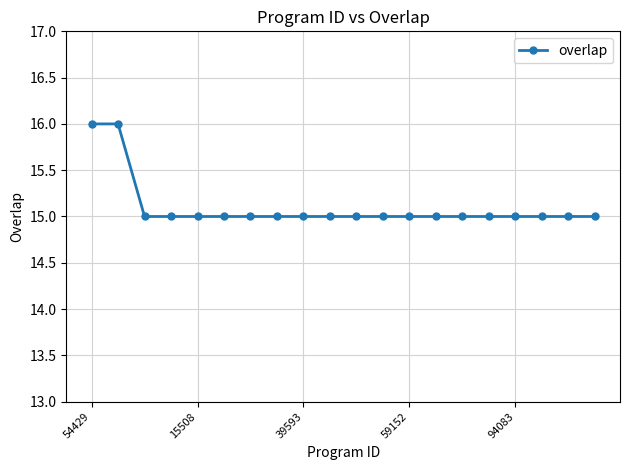

What is the greatest value displayed?

16